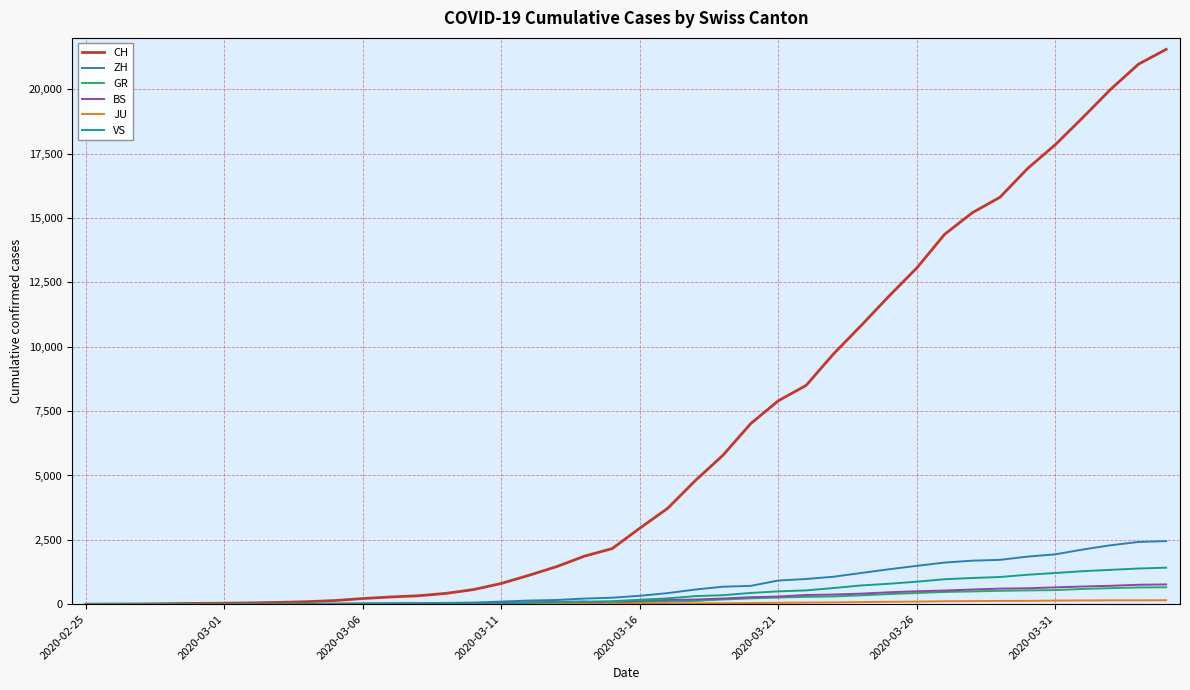

Which series has the widest spread of values?

CH